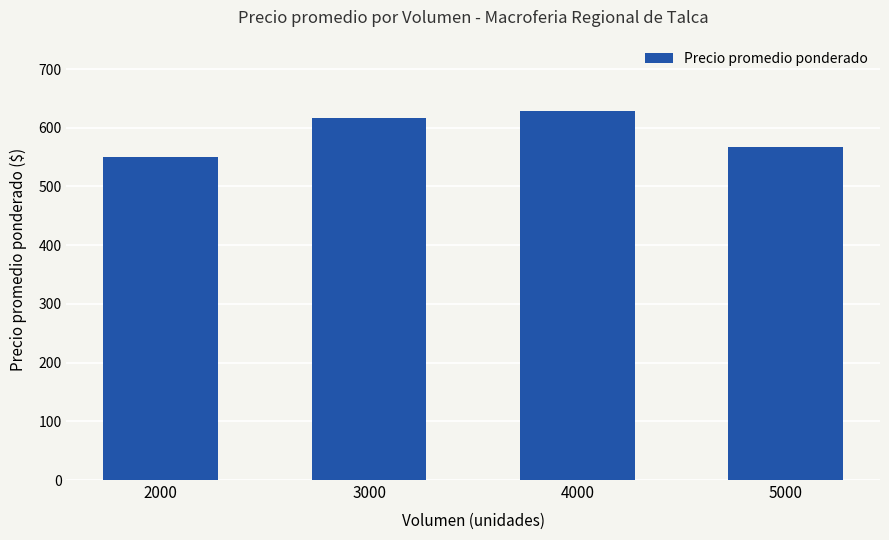

Approximately how many times larger is the value at 4000 compared to 3000?

1.0